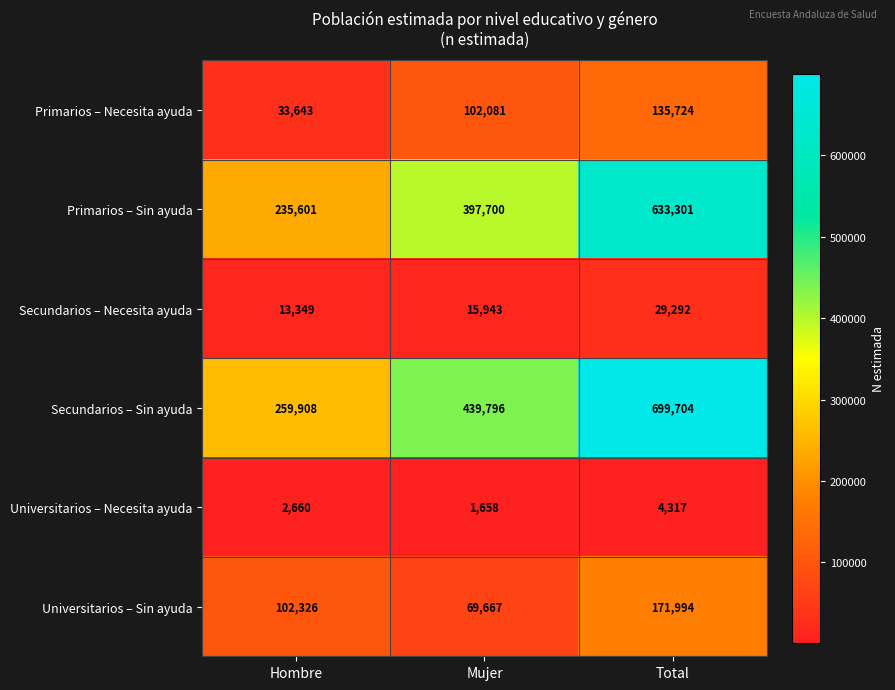

True or false: Universitarios – Sin ayuda has a value of 91157 at Mujer.

False